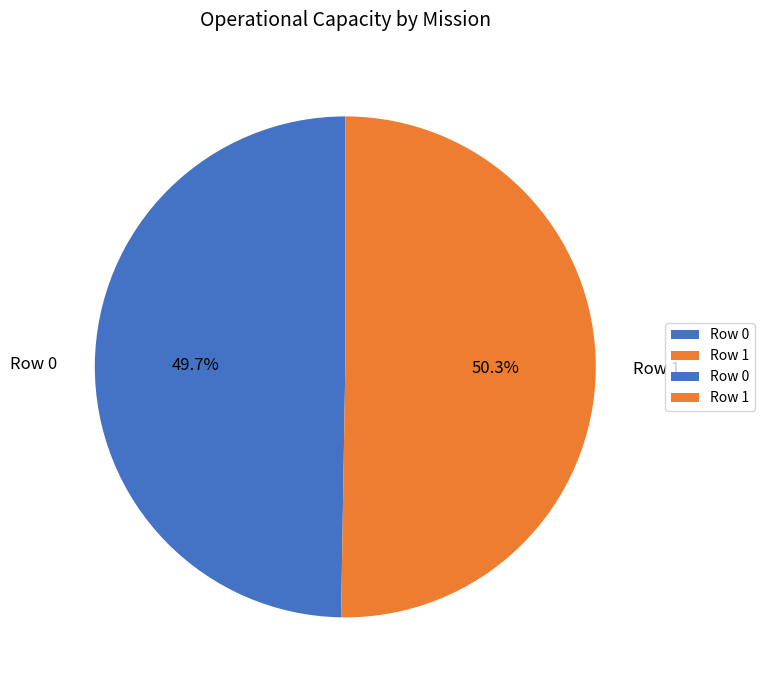

To the nearest percent, what percentage of the pie is Row 0?

50%